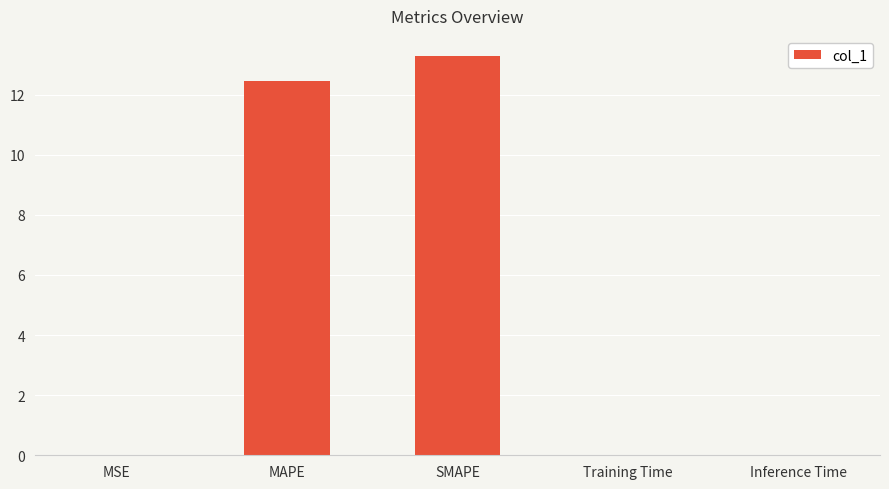

What is the sum of all values?

25.8